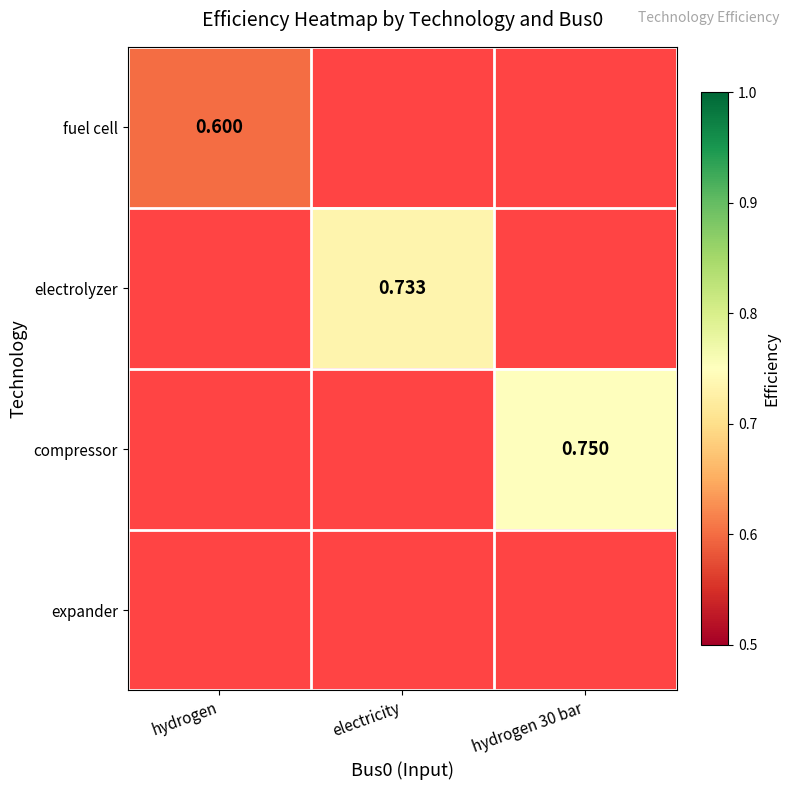

How many values in electrolyzer are above zero?

1